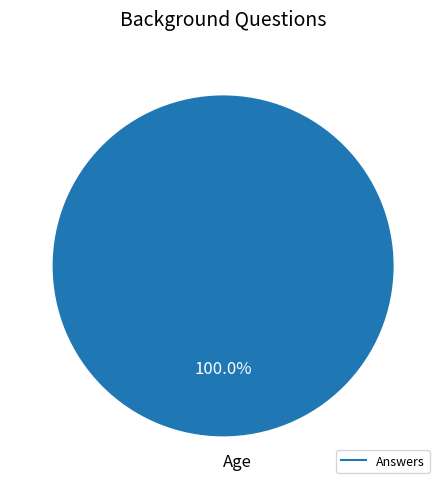

Is there any slice that represents more than half of the pie?

Yes